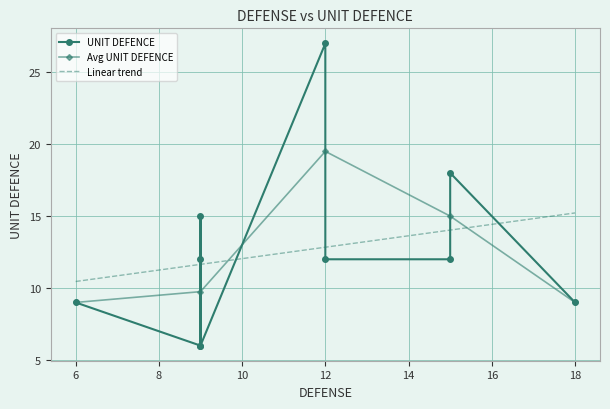

The Avg UNIT DEFENCE series shows 19.5 at 12. True or false?

True